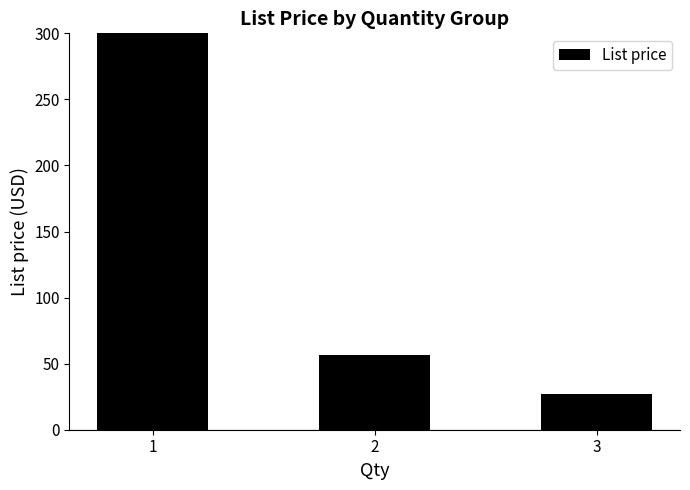

True or false: the data shows 56.5 at 2.

True